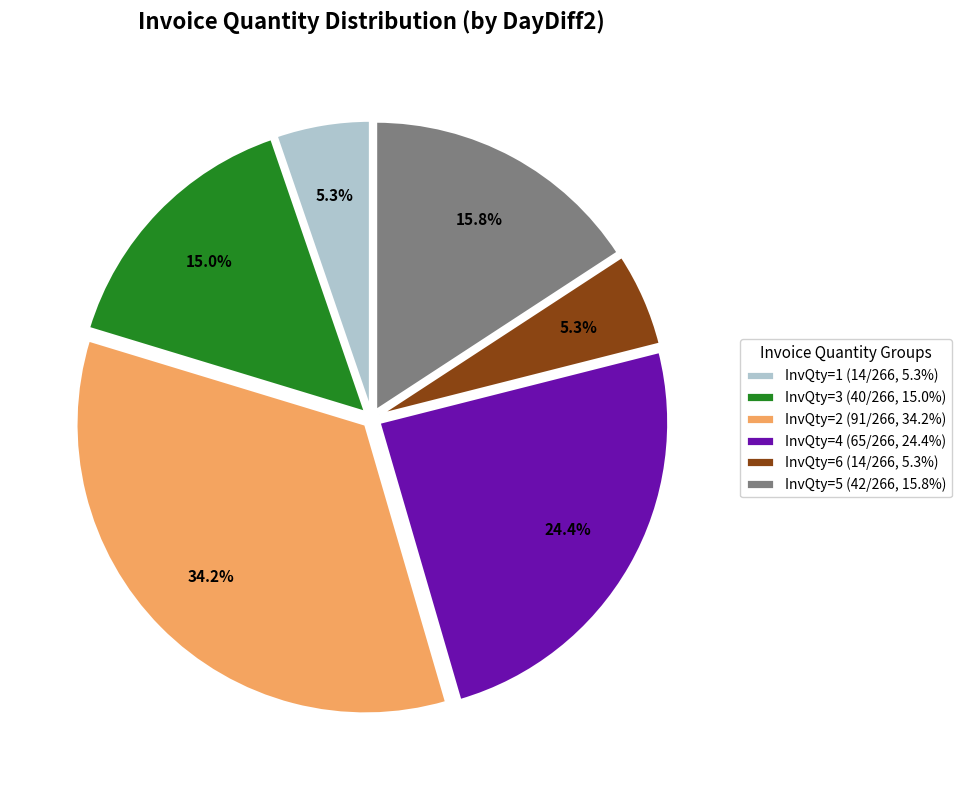

Does InvQty=5 represent more than half of the total?

No